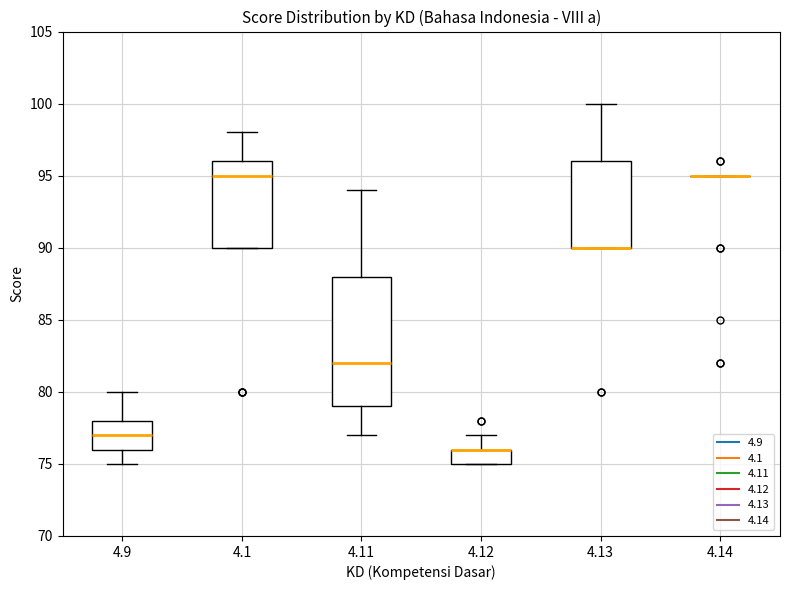

Where does the median line of the box at x = 4.9 sit on the y-axis? The values are not printed on the chart, so give them approximately, as read against the axis.

77